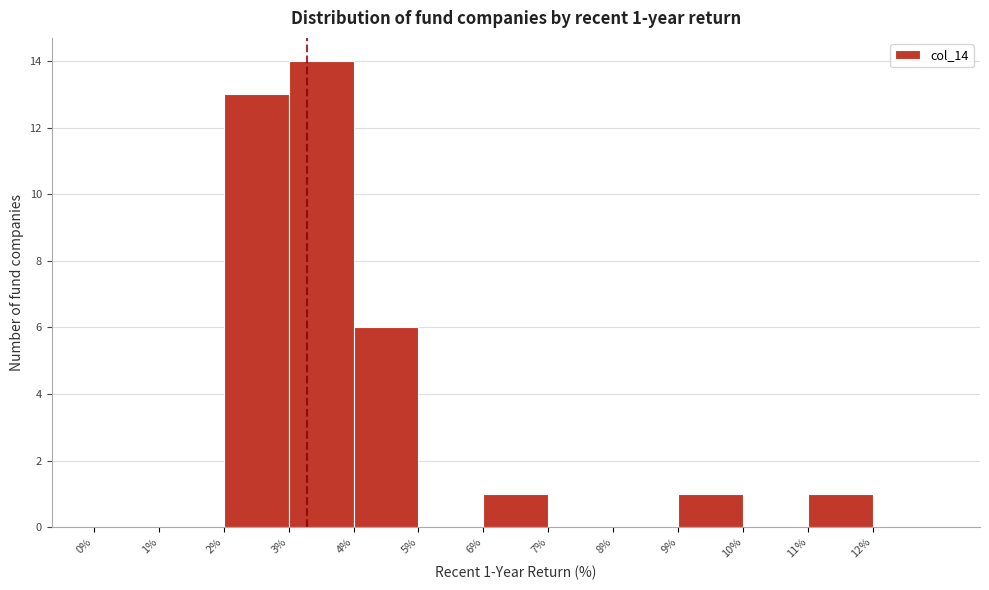

Over which range of the x-axis is the bar tallest?

3 to 4